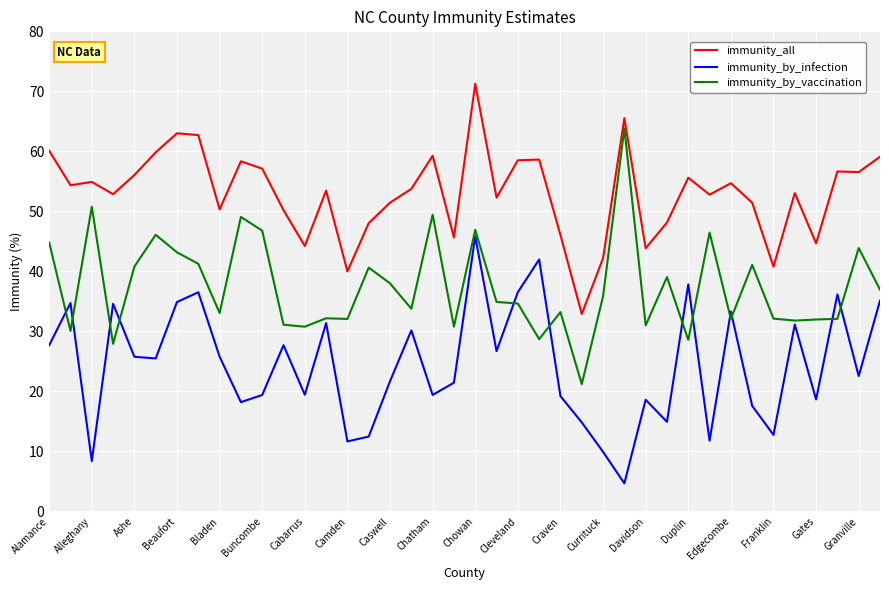

True or false: immunity_all and immunity_by_infection cross at least once.

False